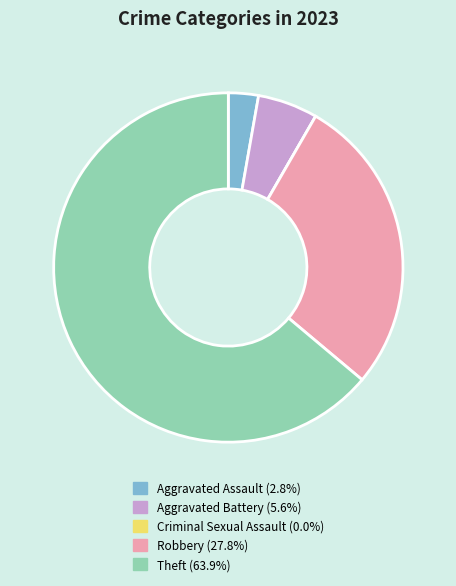

Does Theft account for over 50% of the chart?

Yes